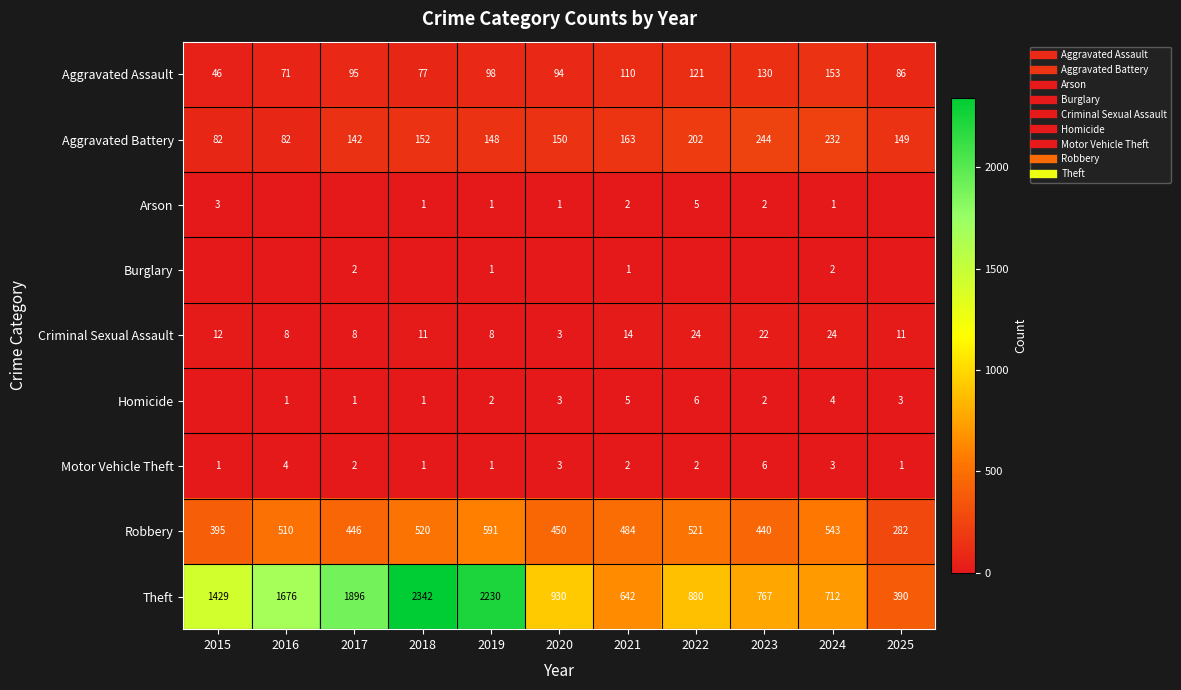

Between 2019 and 2021, which series saw the biggest shift?

Theft